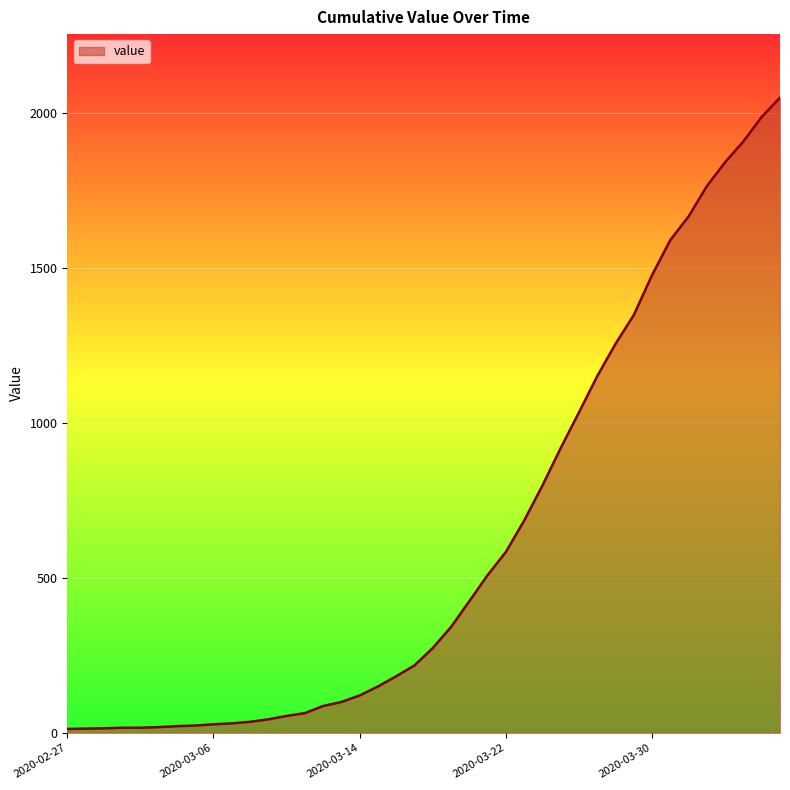

What is the difference between the maximum and minimum values?

2036